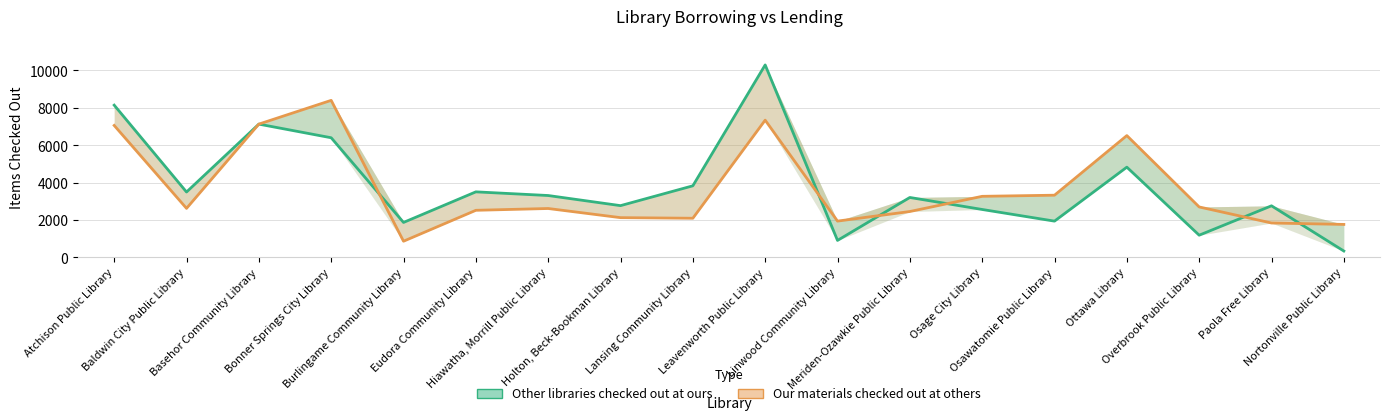

At which category does Other libraries checked out at ours reach its first local valley?

Baldwin City Public Library